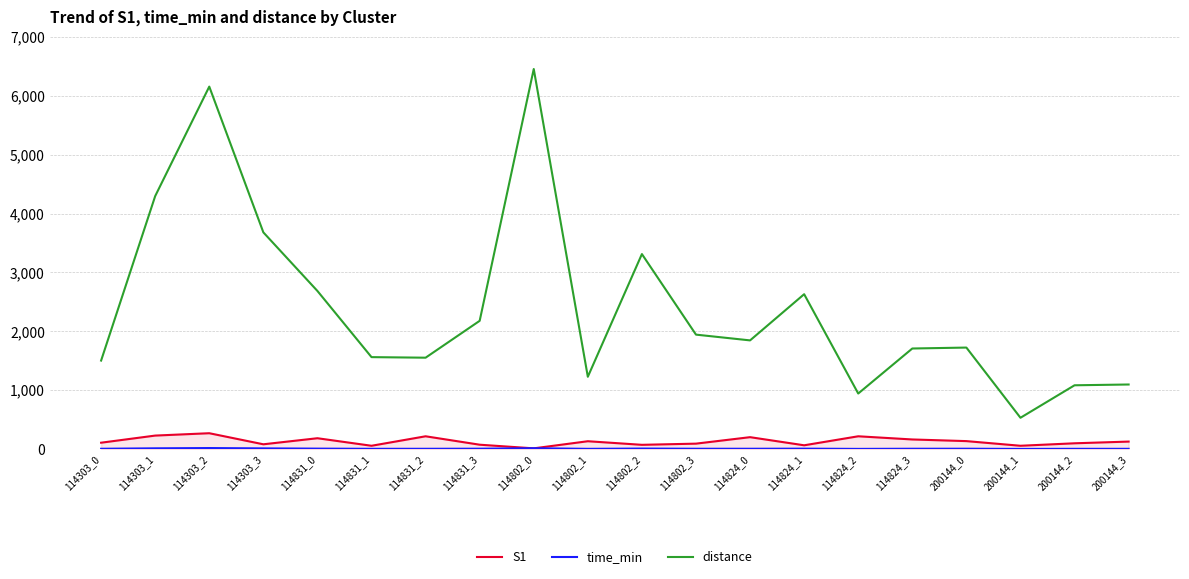

Is the value of S1 at 200144_1 greater than the value of distance at 114824_2?

No